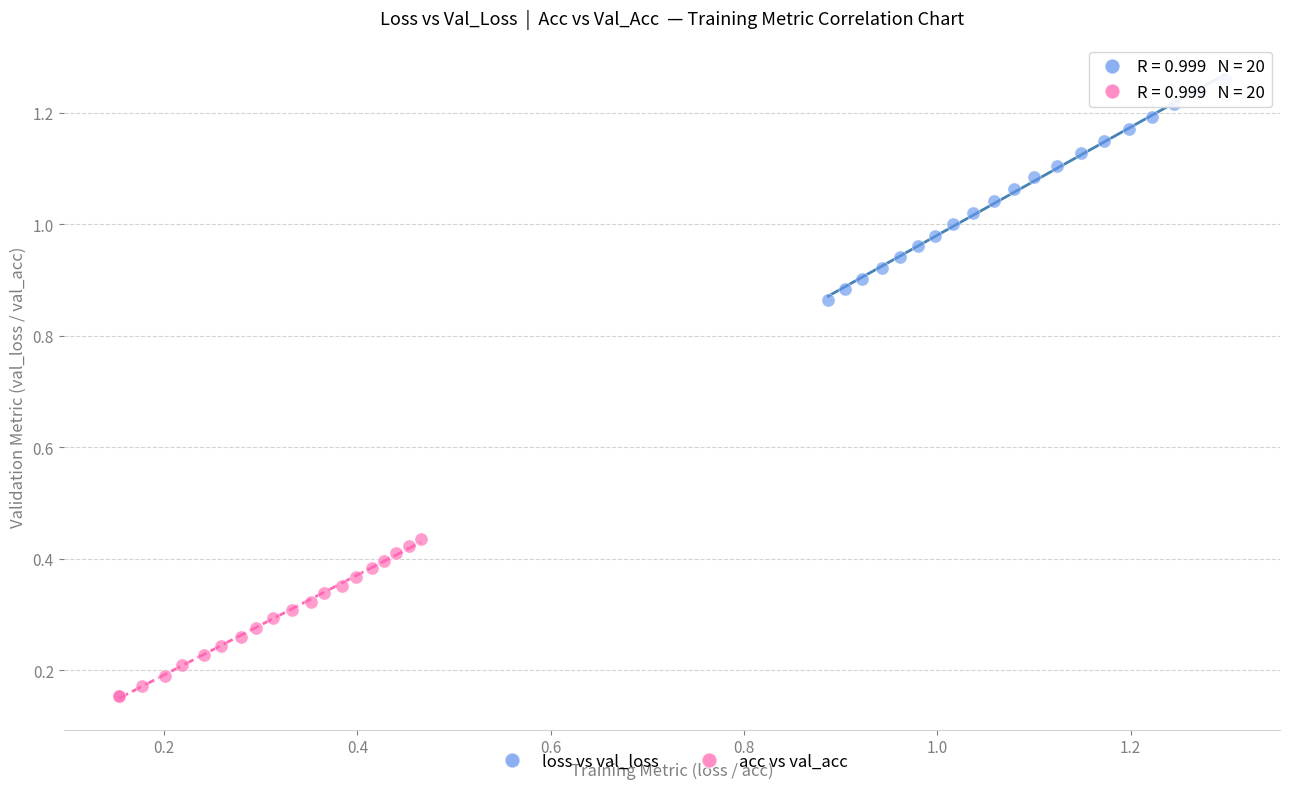

Which series contains the lowest Y value?

acc vs val_acc